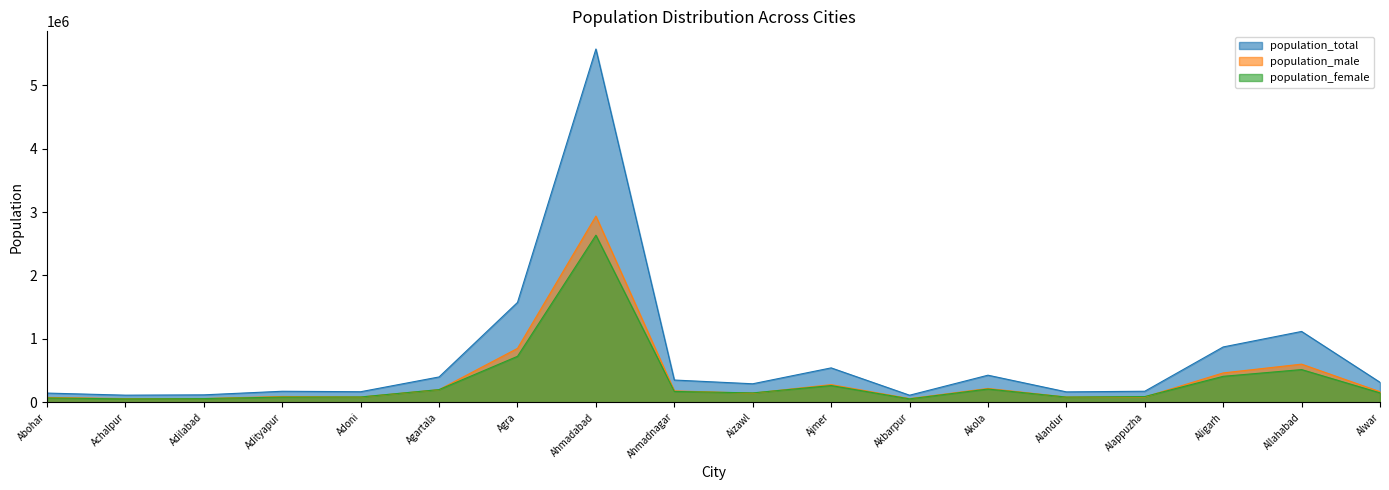

True or false: population_male and population_total intersect in this chart.

False